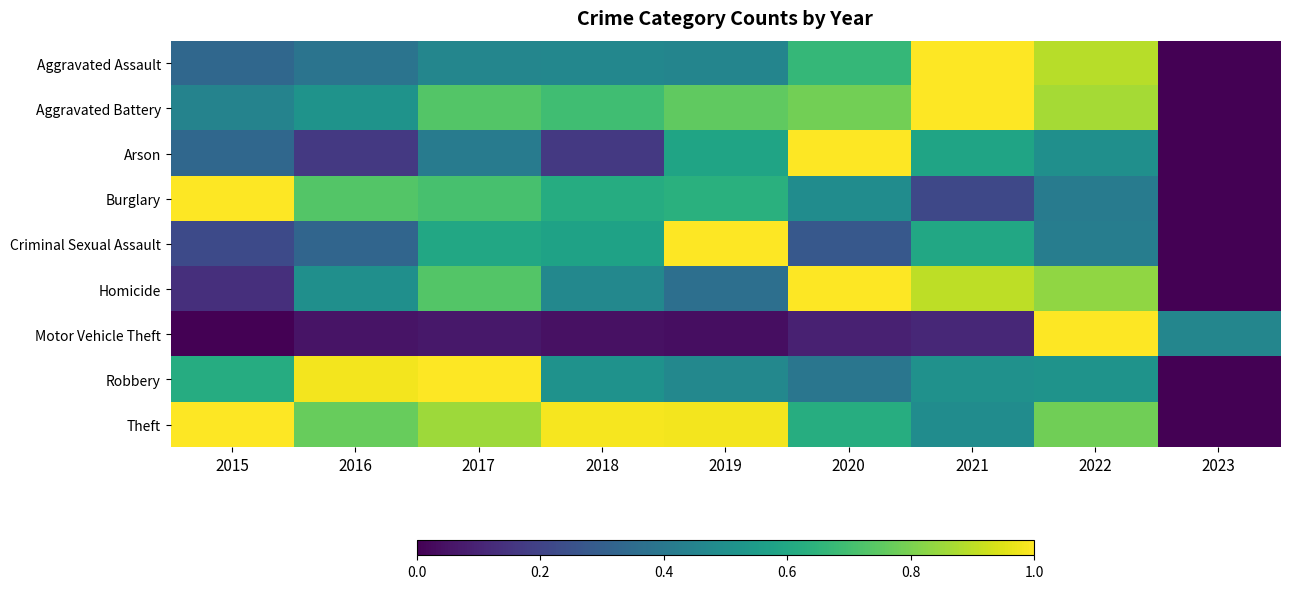

At 2017, list the series in order from largest to smallest.

Robbery, Theft, Homicide, Aggravated Battery, Burglary, Criminal Sexual Assault, Aggravated Assault, Arson, Motor Vehicle Theft